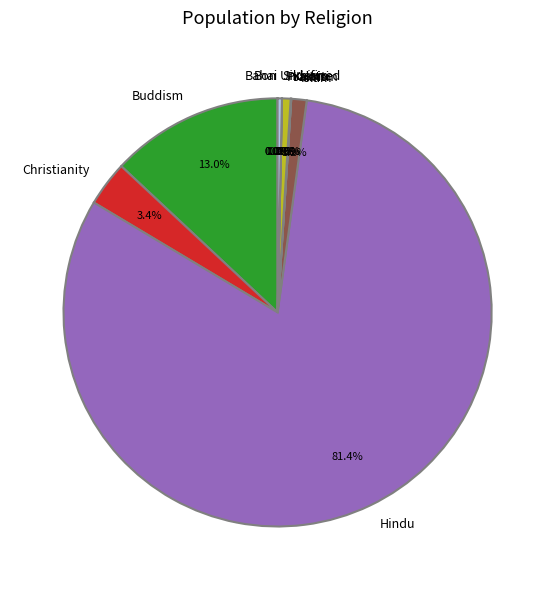

Which slice is the largest?

Hindu